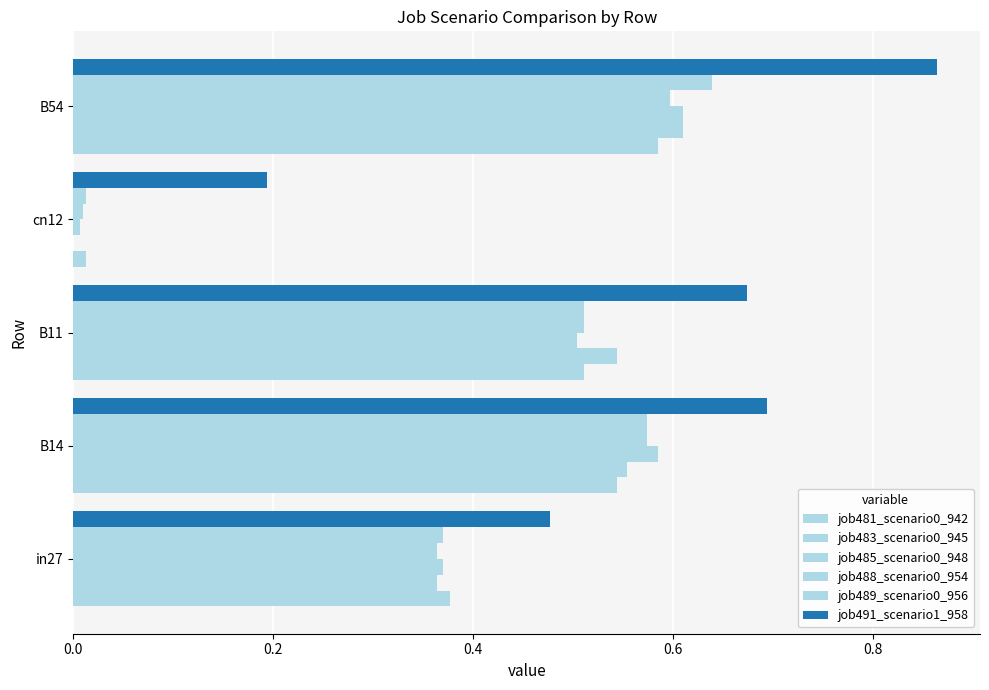

Count the number of categories in the chart.

5